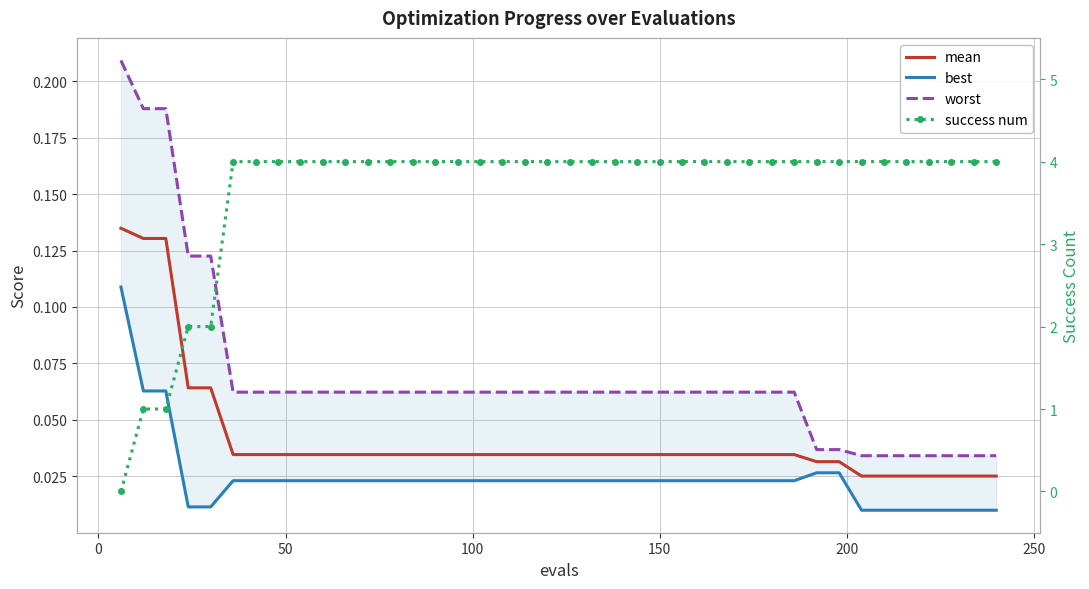

At how many categories does at least one series exceed 2?

35